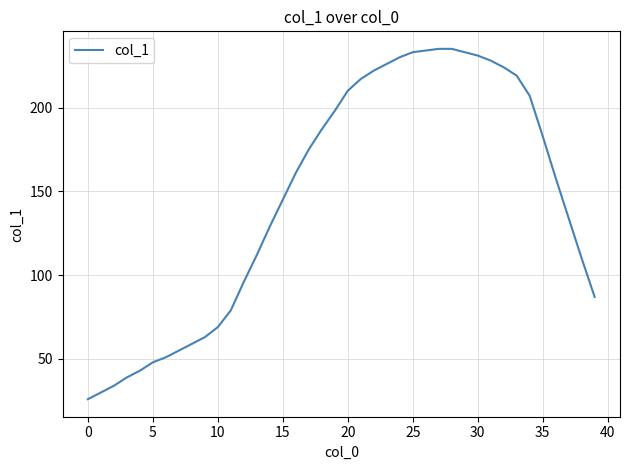

What is the minimum value shown in the chart?

26